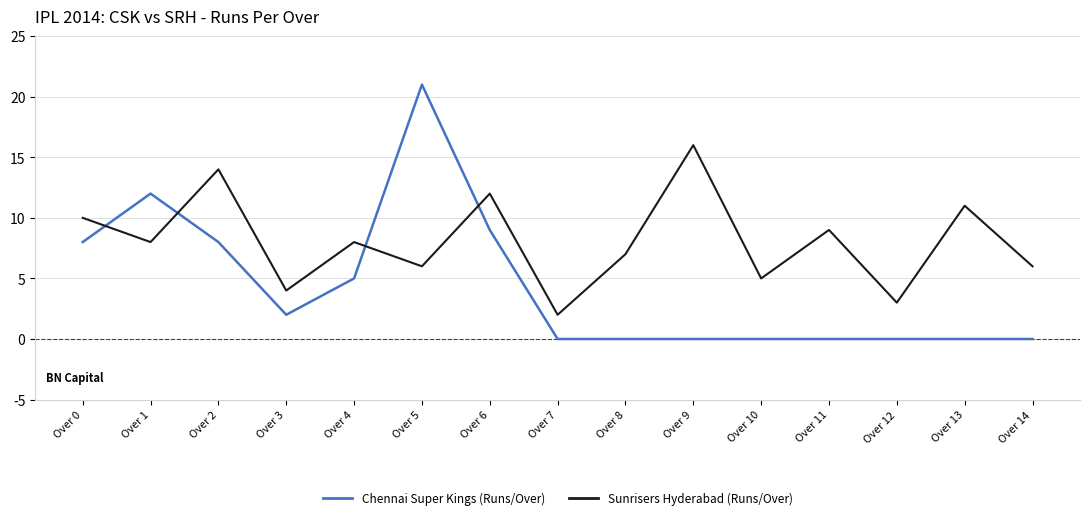

Reading right to left, list all the values displayed in this chart.

Chennai Super Kings (Runs/Over): Over 14=0	Over 13=0	Over 12=0	Over 11=0	Over 10=0	Over 9=0	Over 8=0	Over 7=0	Over 6=9	Over 5=21	Over 4=5	Over 3=2	Over 2=8	Over 1=12	Over 0=8
Sunrisers Hyderabad (Runs/Over): Over 14=6	Over 13=11	Over 12=3	Over 11=9	Over 10=5	Over 9=16	Over 8=7	Over 7=2	Over 6=12	Over 5=6	Over 4=8	Over 3=4	Over 2=14	Over 1=8	Over 0=10